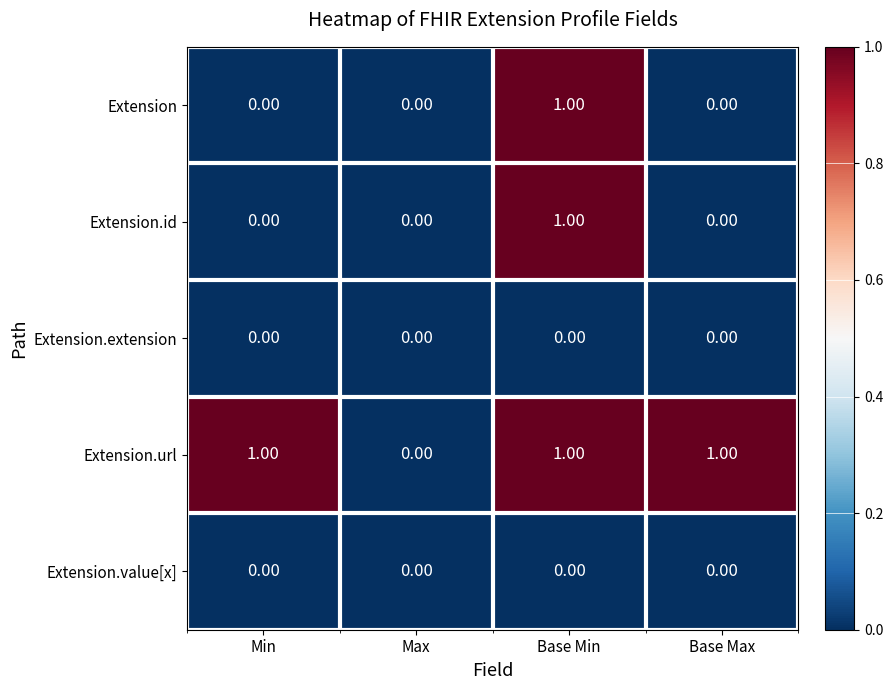

Which series has the largest total across all categories?

Extension.url